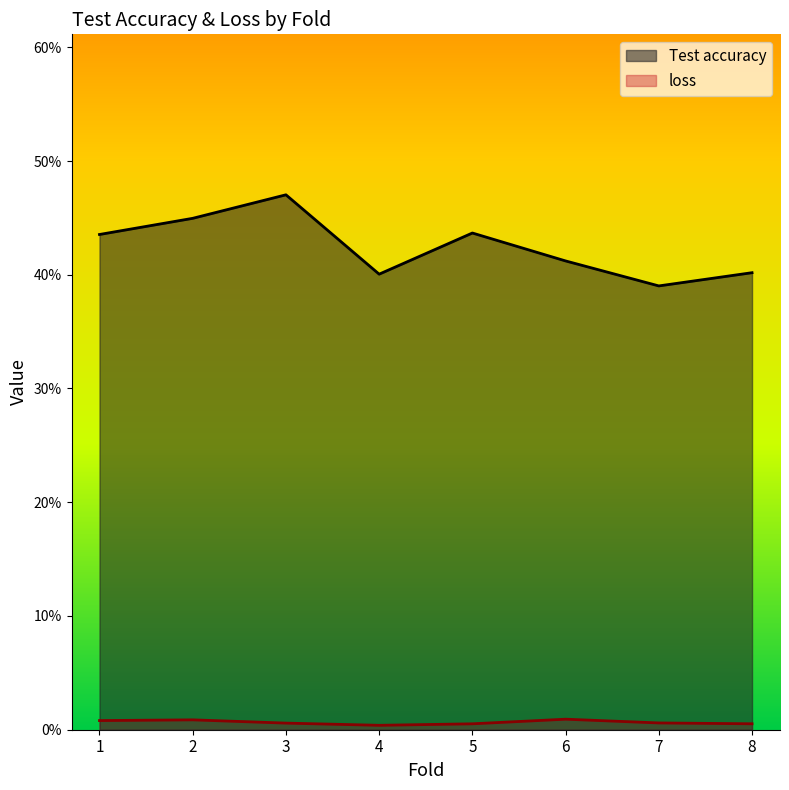

True or false: Test accuracy has more than 0 points higher than both neighbors.

True